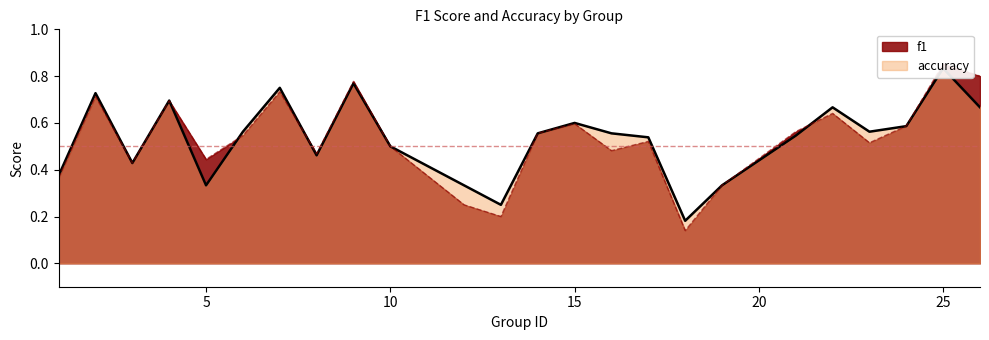

What is the sum of all f1 values?

12.7